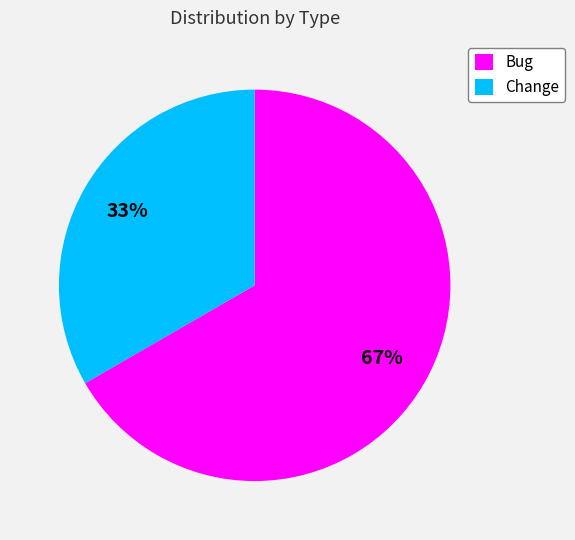

What is the ratio of the value at Bug to the value at Change?

2.0